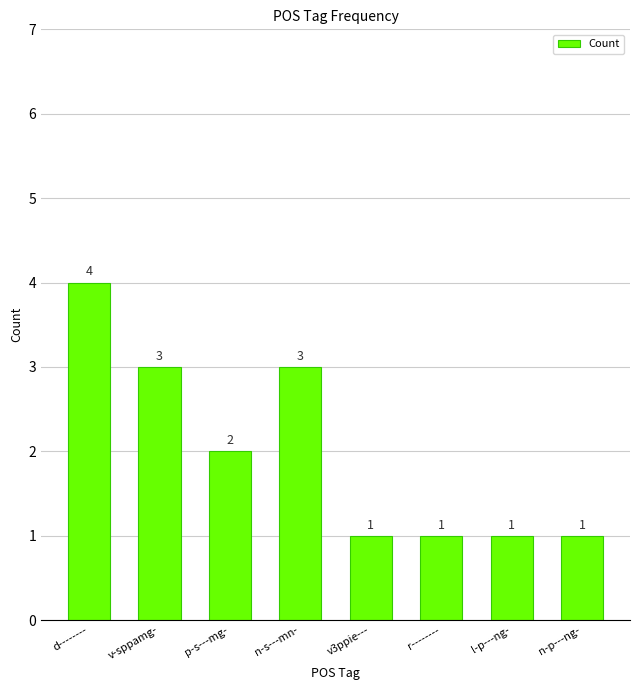

True or false: the data shows 2 at n-p---ng-.

False